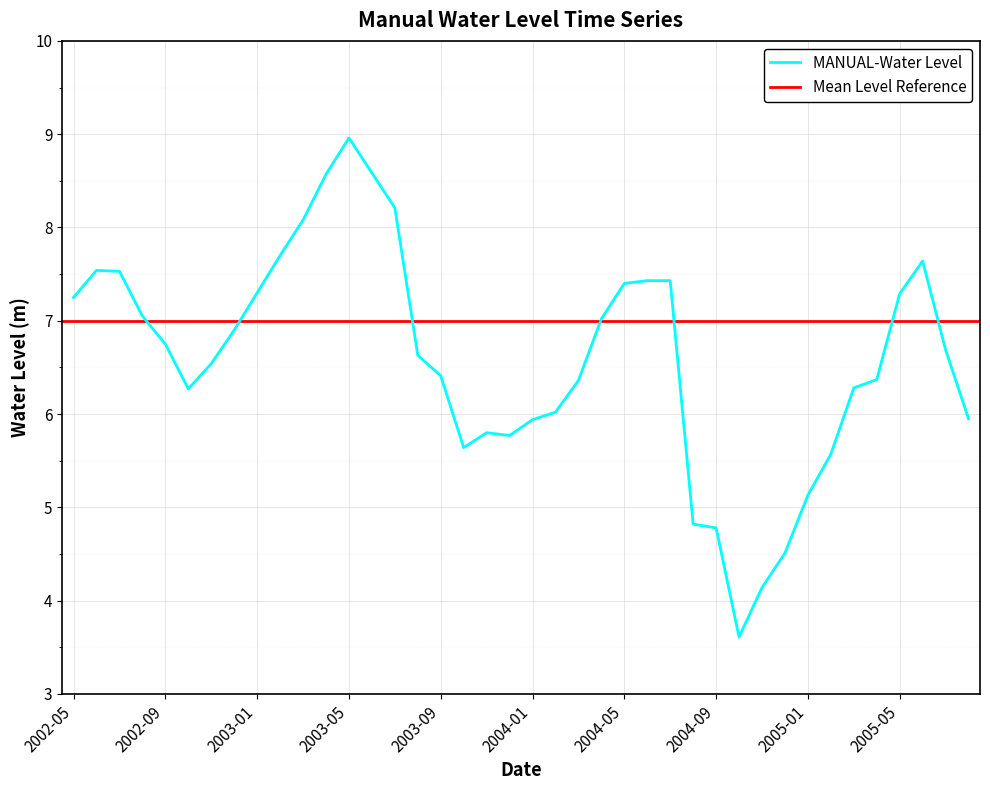

Does the chart display data point markers on the line(s)?

No